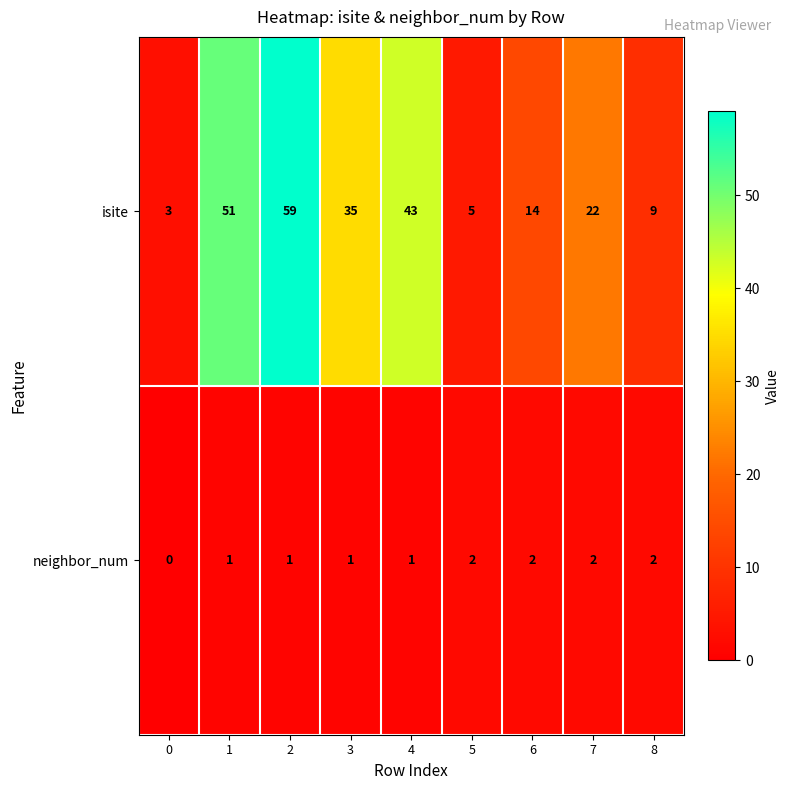

How many series are shown in this chart?

2